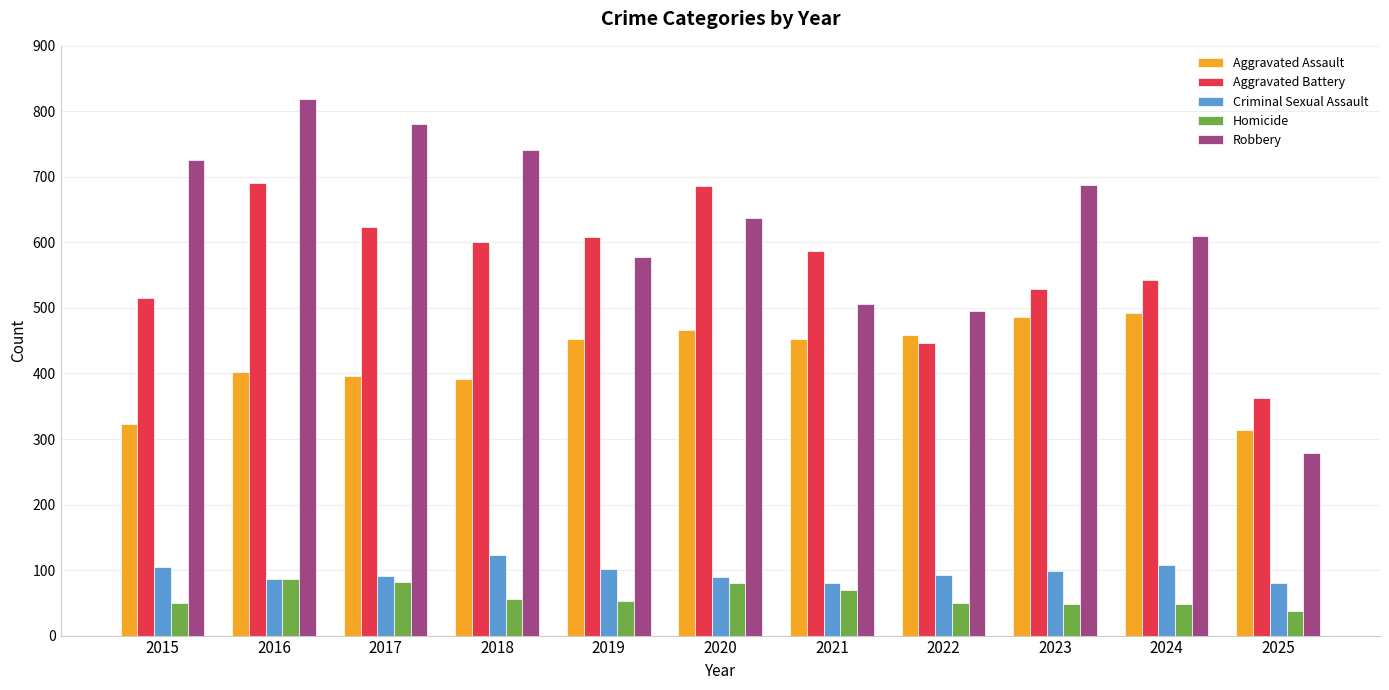

How many bars are there in total?

55